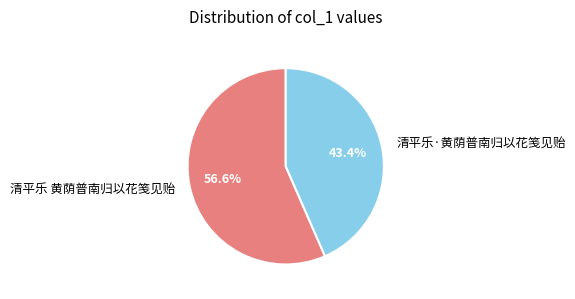

Between 清平乐 黄荫普南归以花笺见贻 and 清平乐·黄荫普南归以花笺见贻, which is larger?

清平乐 黄荫普南归以花笺见贻